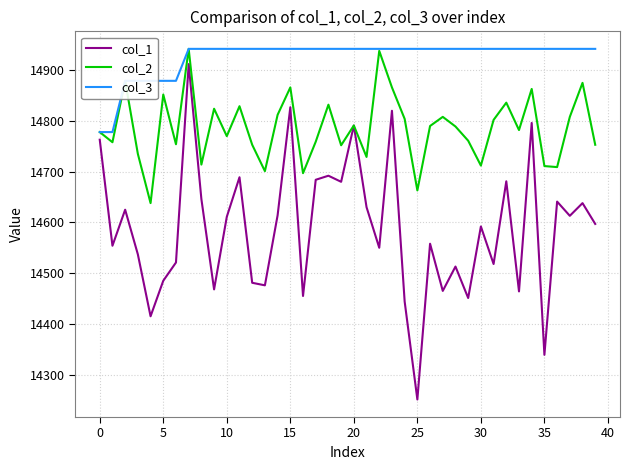

How many distinct data groups are displayed?

3